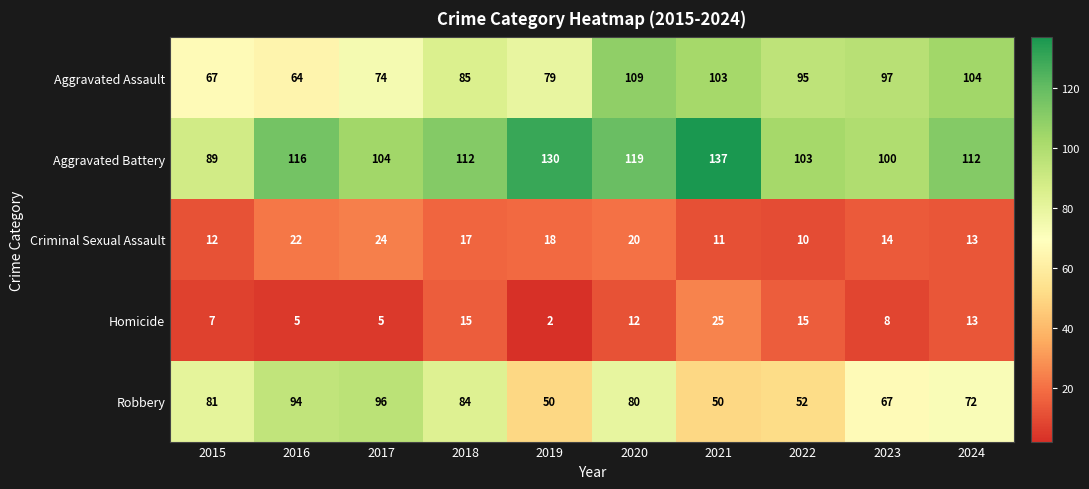

Which category has the highest value in the Robbery series?

2017